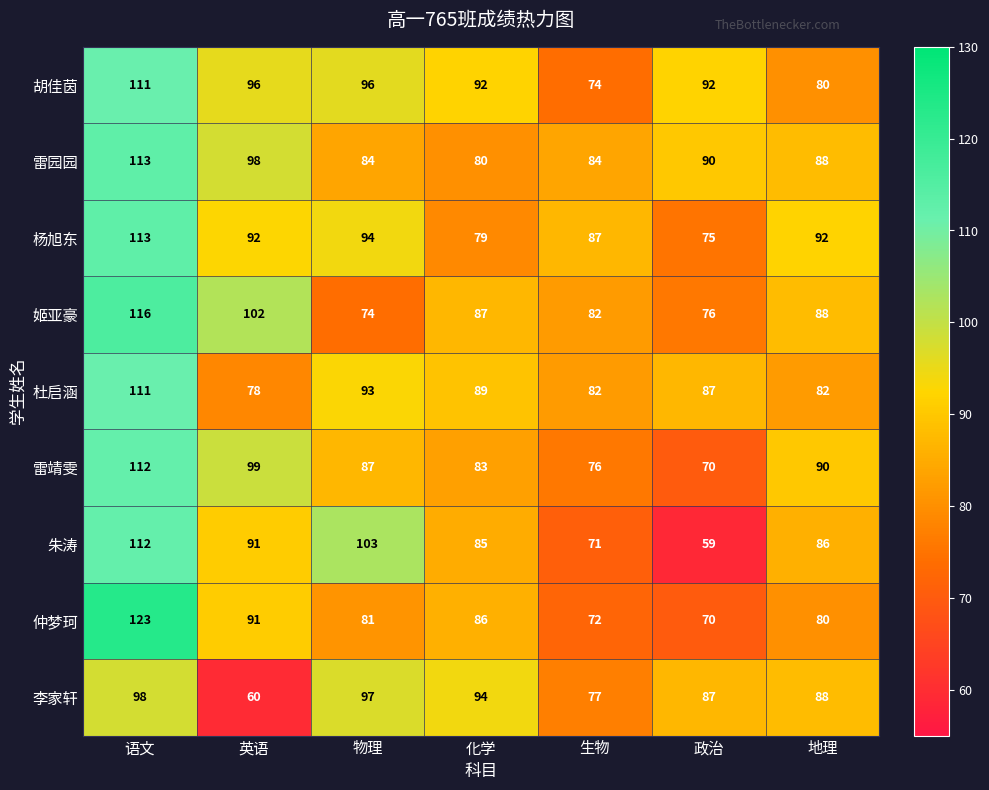

How many categories are shown in the chart?

7